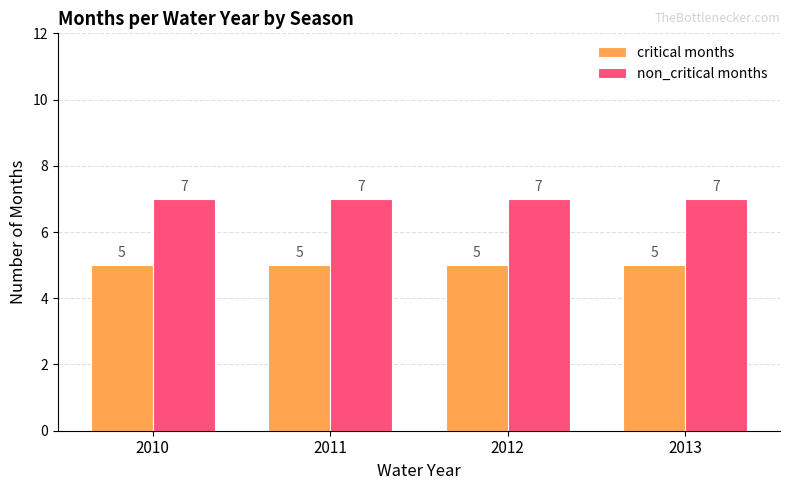

What is the highest value of the critical months series?

5